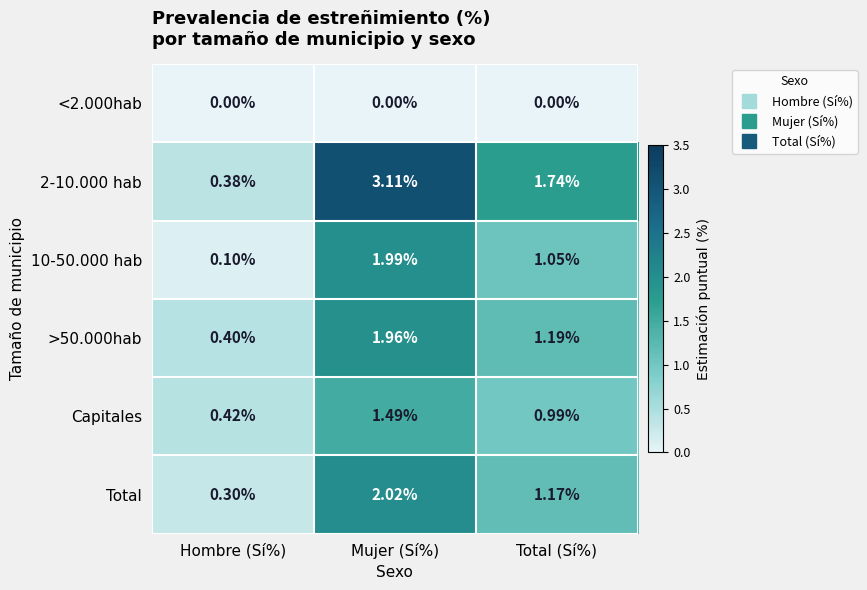

Is the value of Total at Total (Sí%) greater than the value of 2-10.000 hab at Mujer (Sí%)?

No